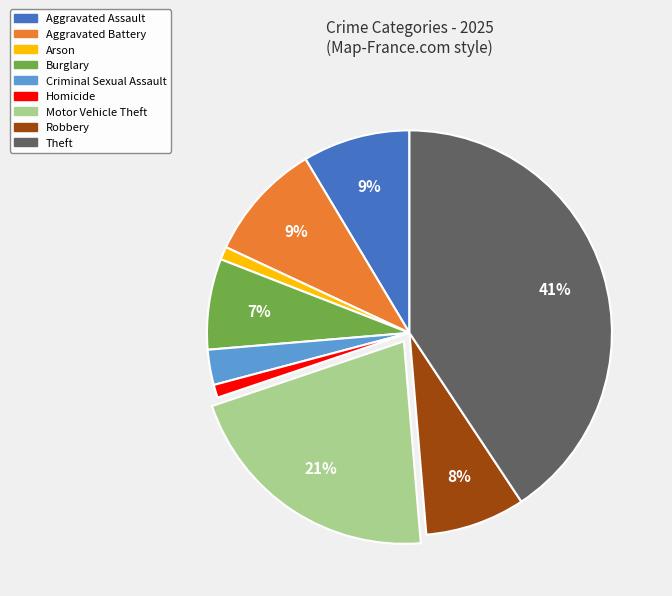

Does Criminal Sexual Assault account for over 50% of the chart?

No